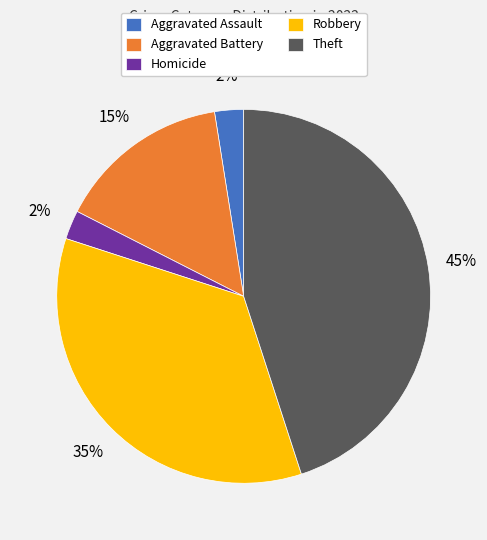

Count the number of slices in the pie.

5